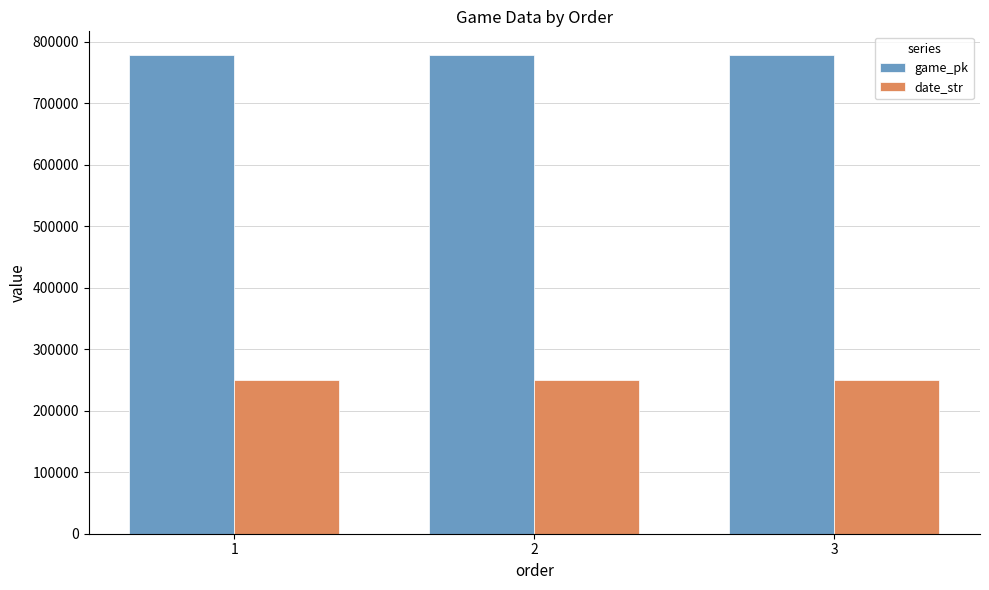

What is the total value across all series at 2?

1028411